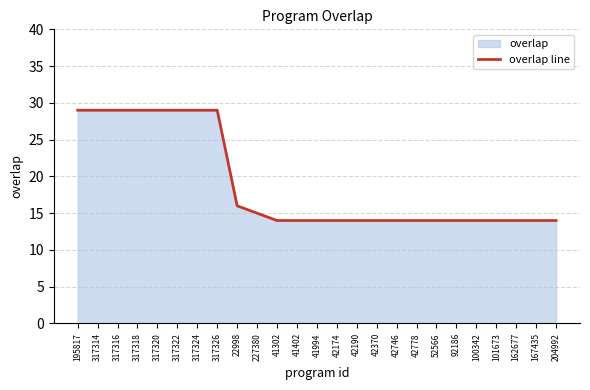

Rank the categories by value from lowest to highest.

41302, 41402, 41994, 42174, 42190, 42370, 42746, 42778, 52566, 92186, 100342, 101673, 162677, 167435, 204992, 227380, 22998, 195817, 317314, 317316, 317318, 317320, 317322, 317324, 317326